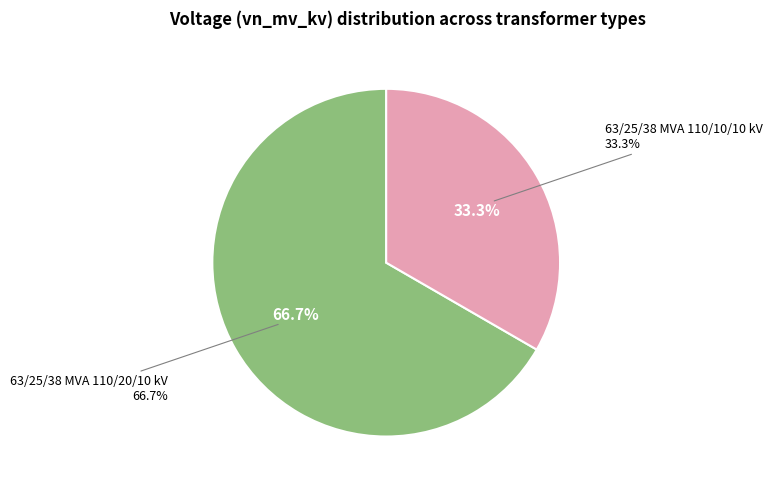

Which has a higher value, 63/25/38 MVA 110/20/10 kV or 63/25/38 MVA 110/10/10 kV?

63/25/38 MVA 110/20/10 kV